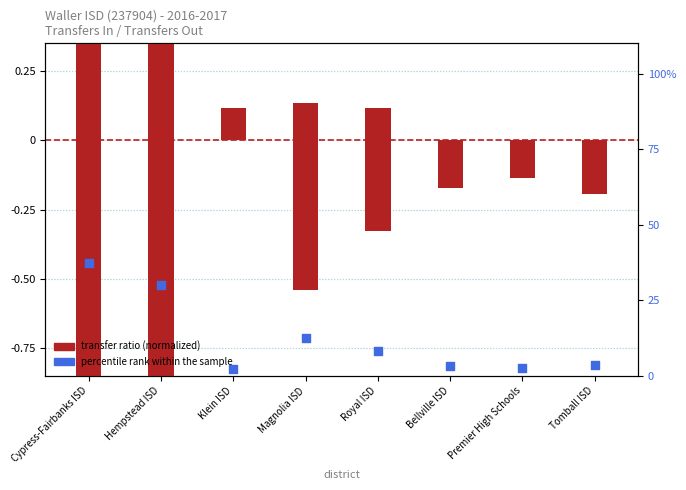

Which has a higher value, Bellville ISD or Royal ISD?

Royal ISD